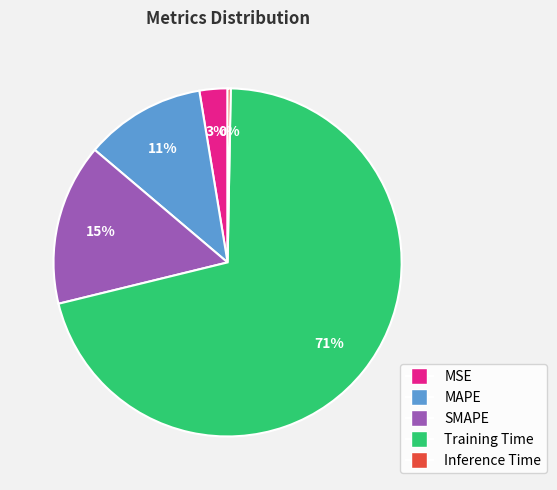

Count the number of slices in the pie.

5